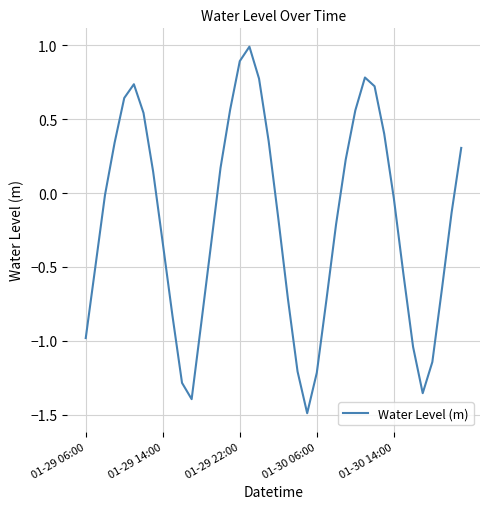

What is the minimum value shown in the chart?

-1.5